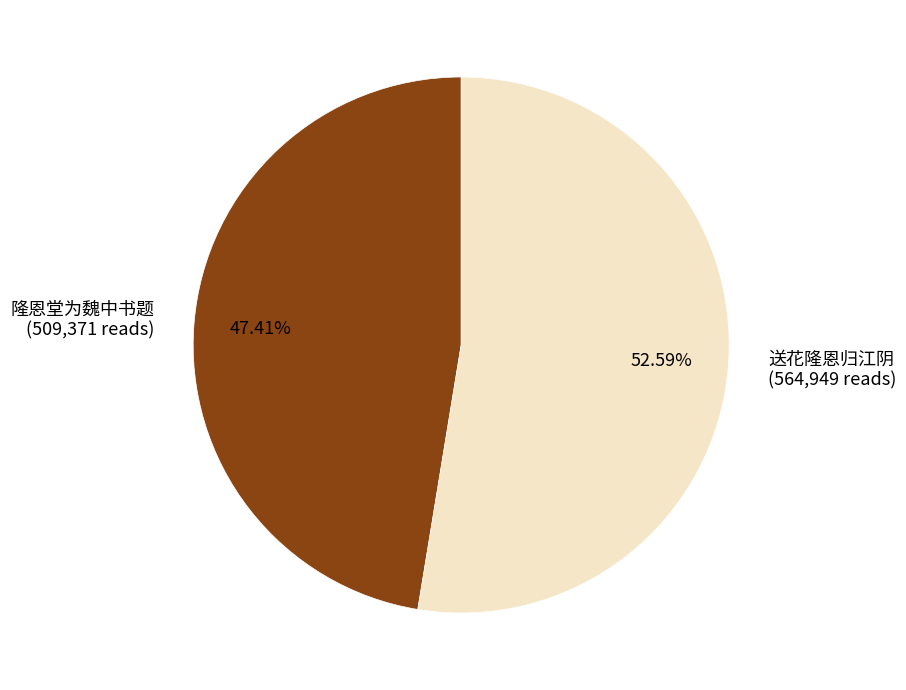

Is the sum of 隆恩堂为魏中书题 and 送花隆恩归江阴 greater than half?

Yes